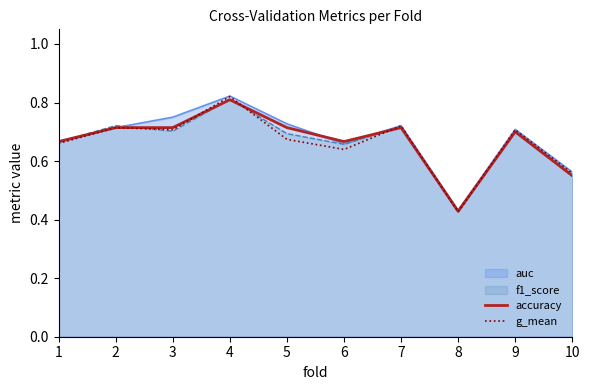

What is the sum of all accuracy values?

6.7